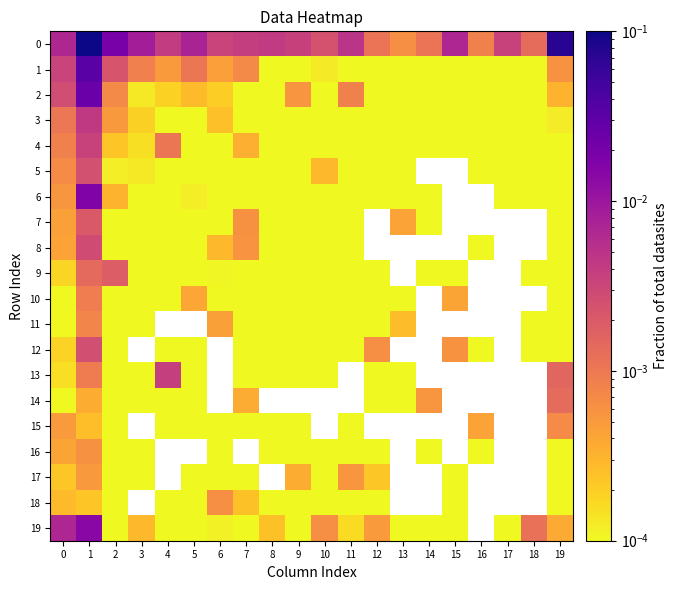

Where is 9 nearest to the value 0?

18